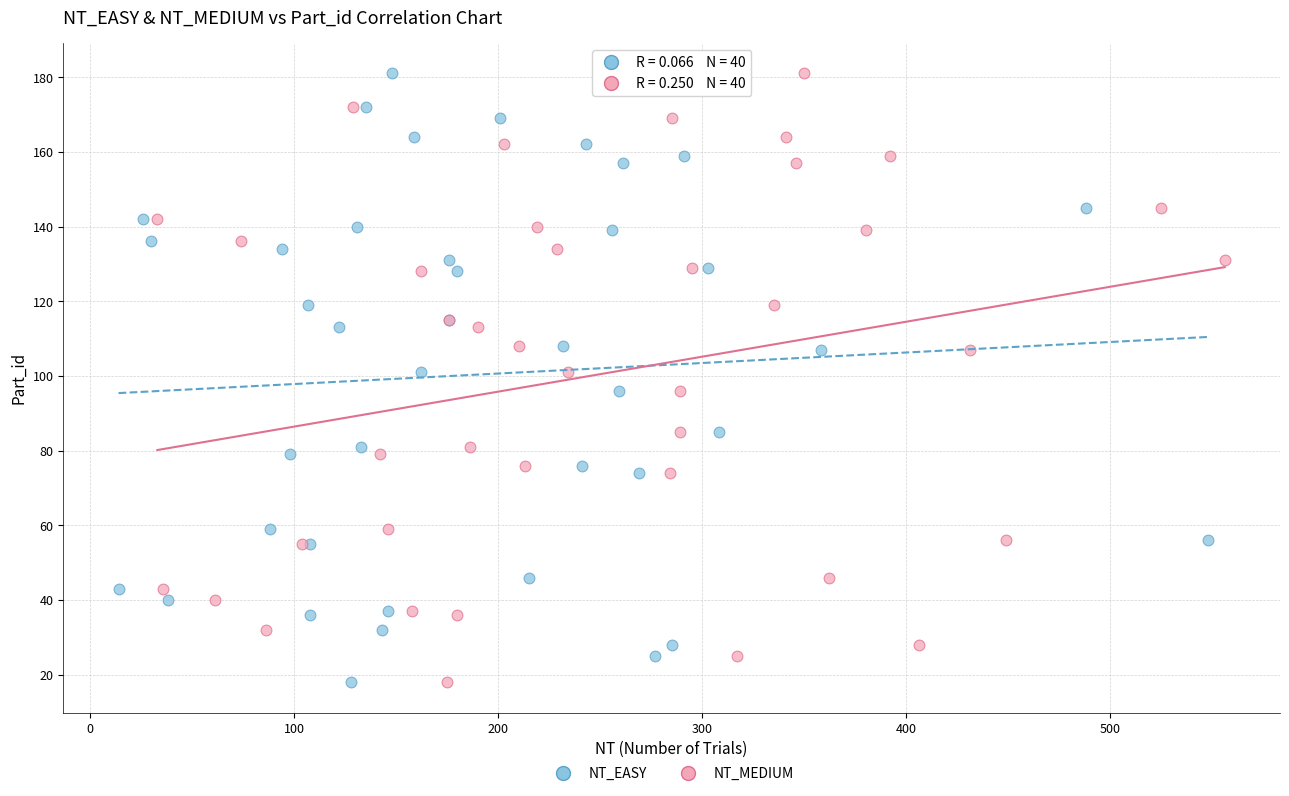

What are all the series names shown in the legend?

NT_EASY, NT_MEDIUM